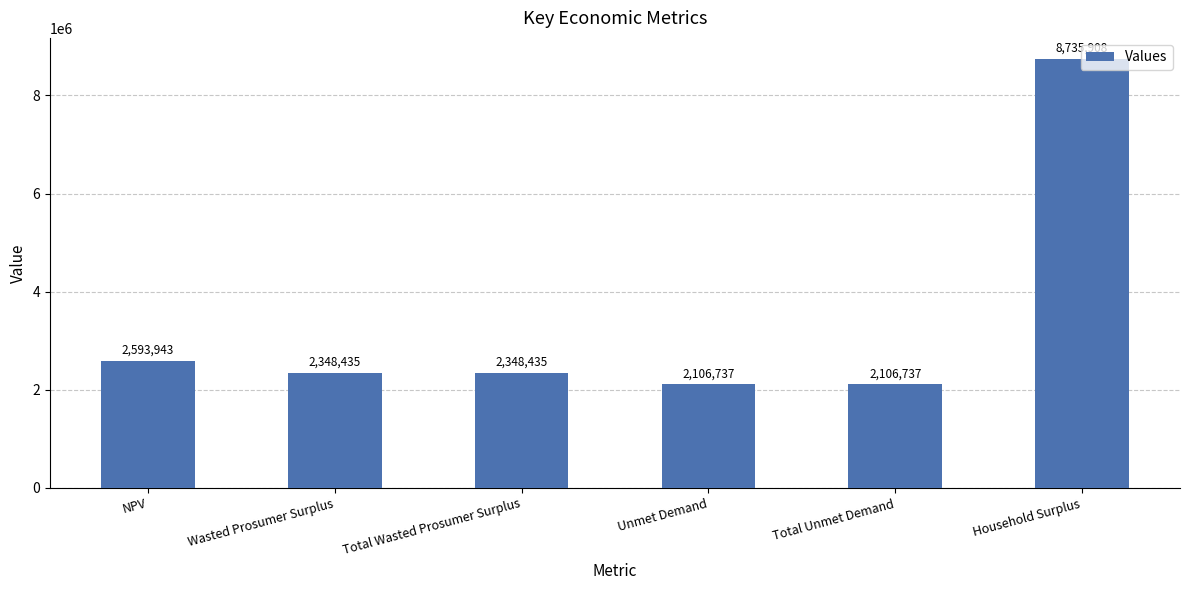

What is the greatest value displayed?

8735907.5